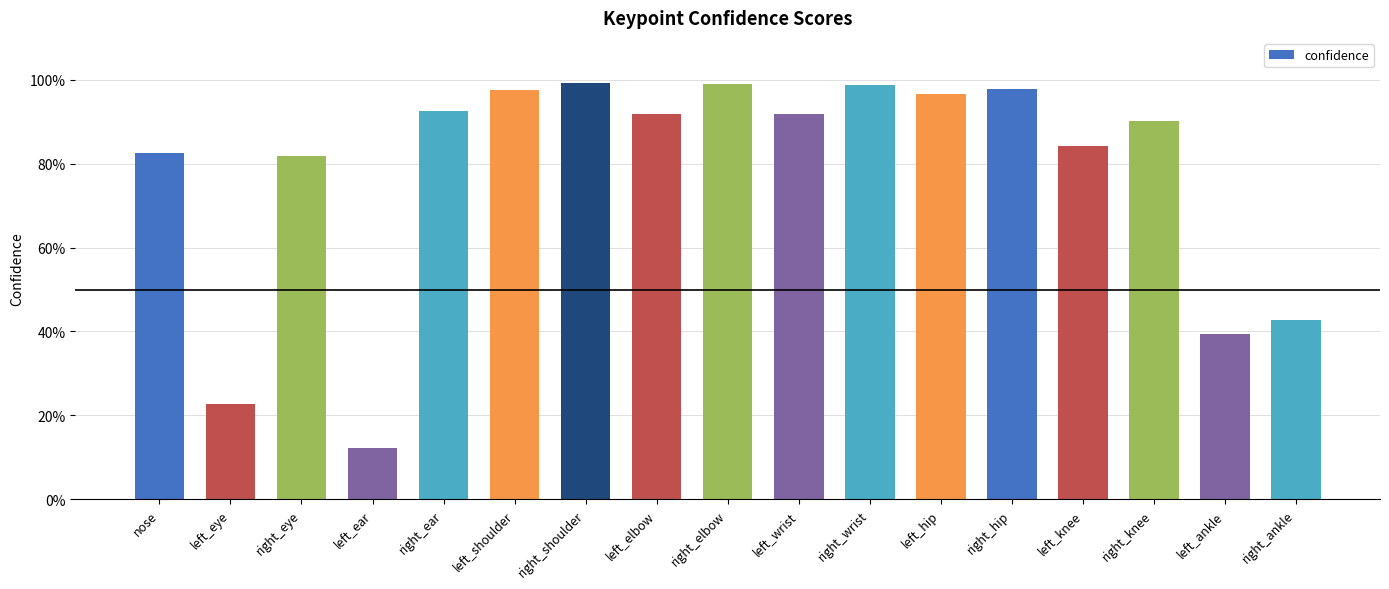

What is the average value?

0.8